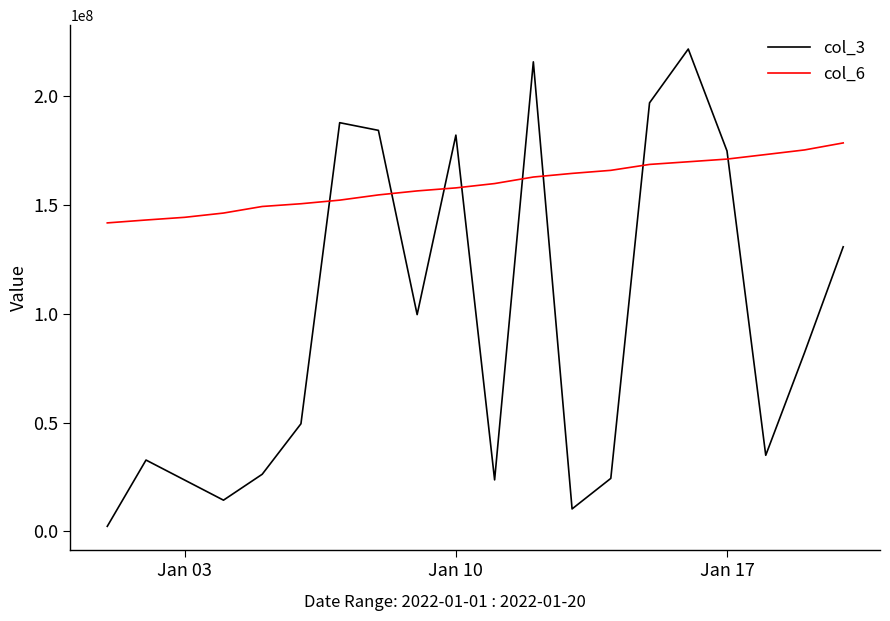

What is the difference between the maximum and minimum values in the col_3 series?

219449816